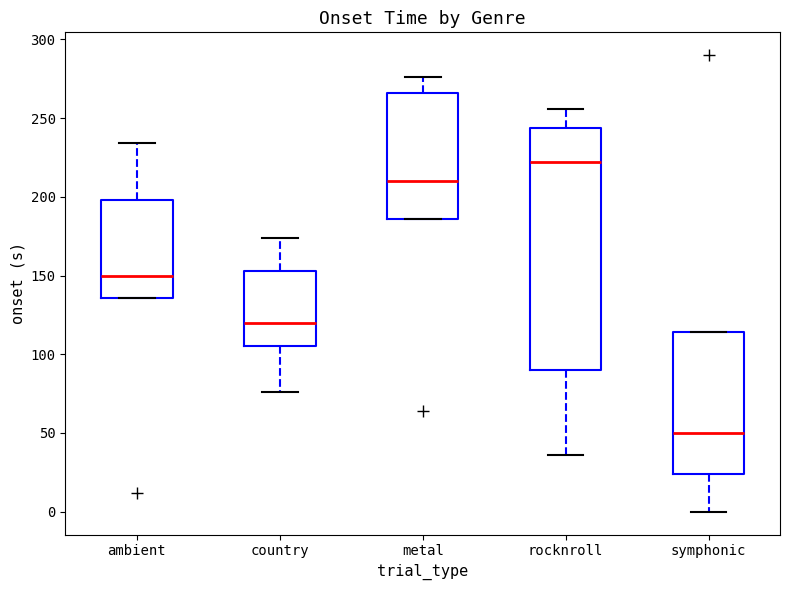

Reading left to right, read every box against the y-axis: the position of its median line, the range the box covers, and the ends of its whiskers. The values are not printed on the chart, so give them approximately, as read against the axis.

ambient: median 150, box 135 to 200, whiskers 135 to 235
country: median 120, box 105 to 155, whiskers 75 to 175
metal: median 210, box 185 to 265, whiskers 185 to 275
rocknroll: median 220, box 90 to 245, whiskers 35 to 255
symphonic: median 50, box 25 to 115, whiskers 0 to 115